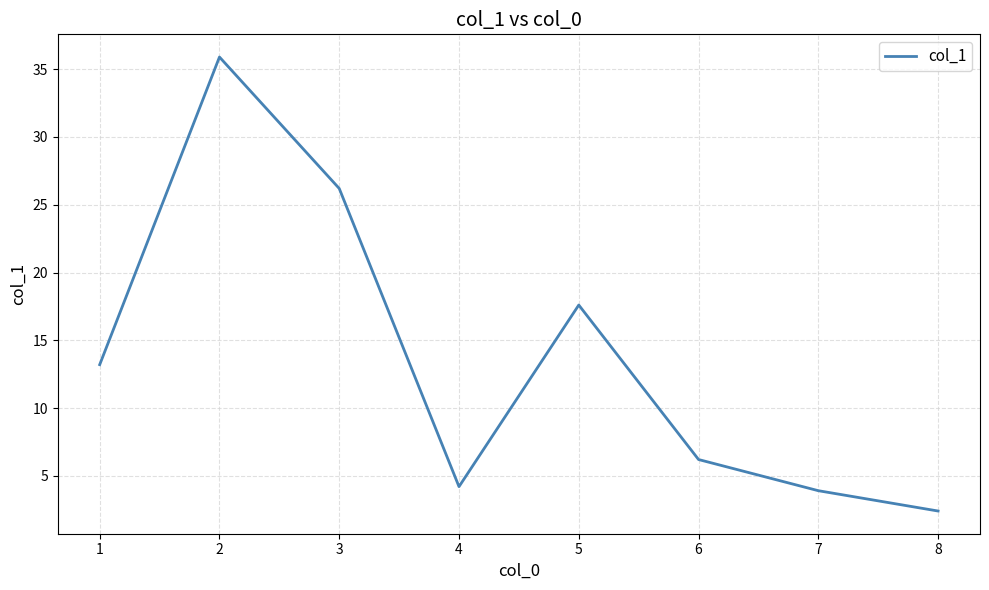

What is the minimum value shown in the chart?

2.4